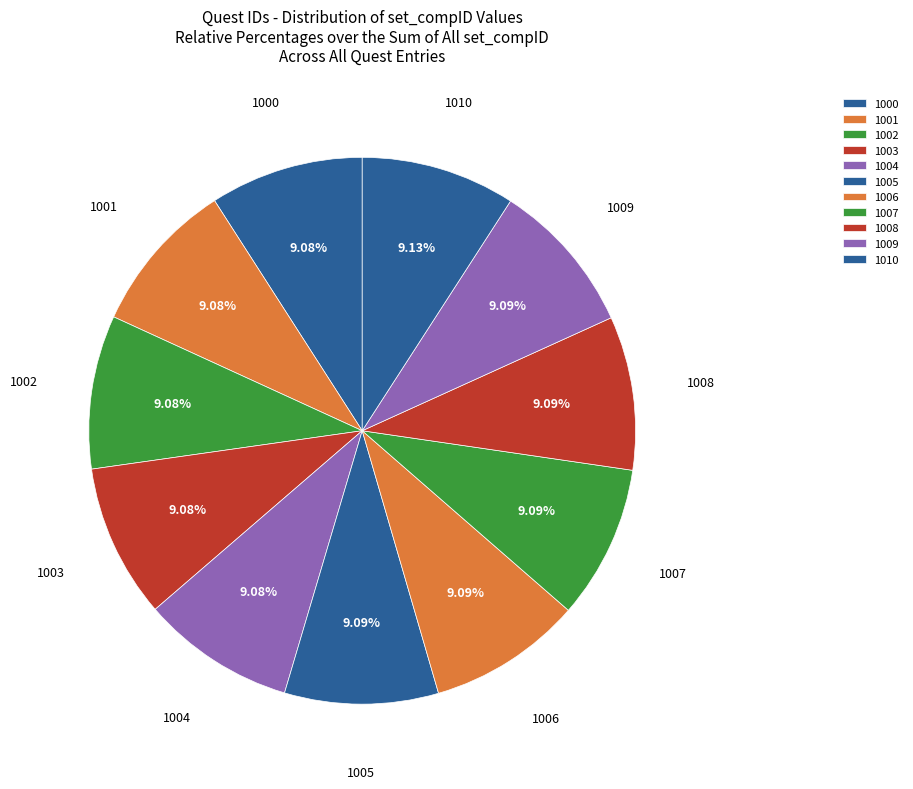

Does any single category account for the majority?

No